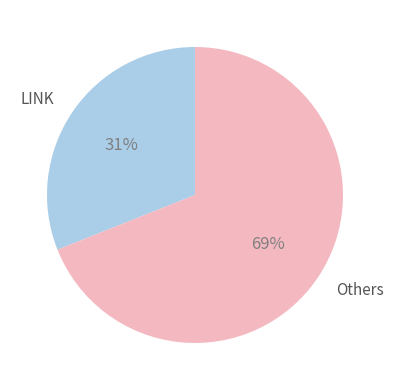

Is there a majority slice in this chart?

Yes